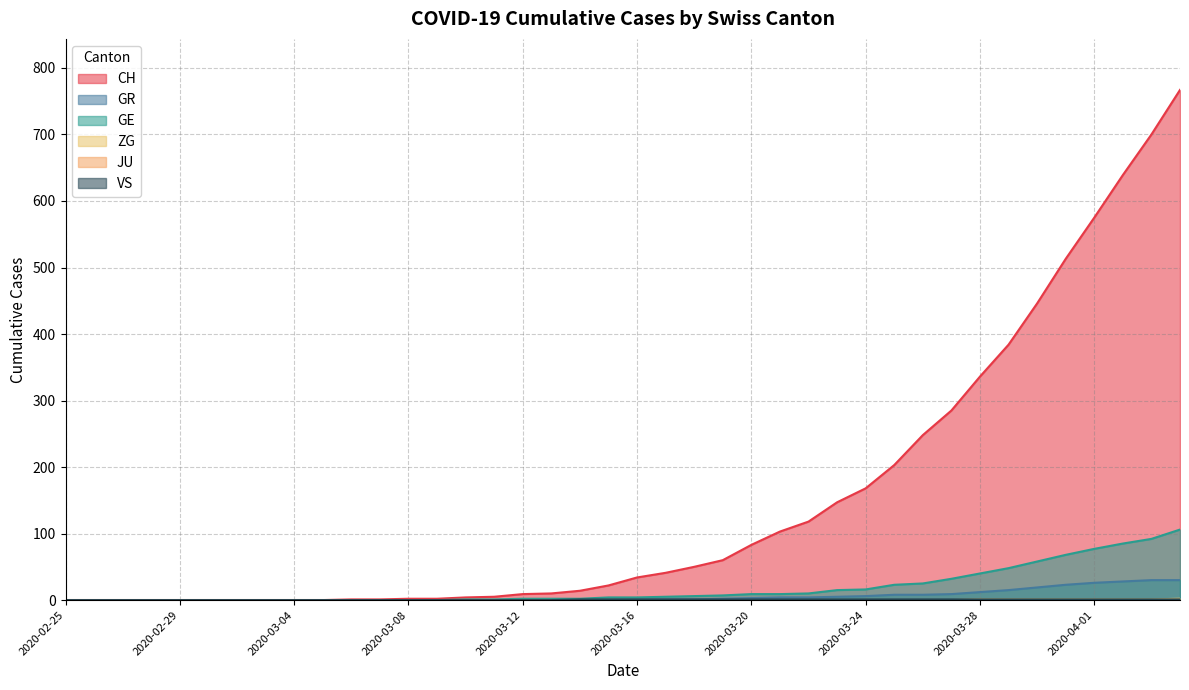

How many values in the ZG series exceed 0?

8